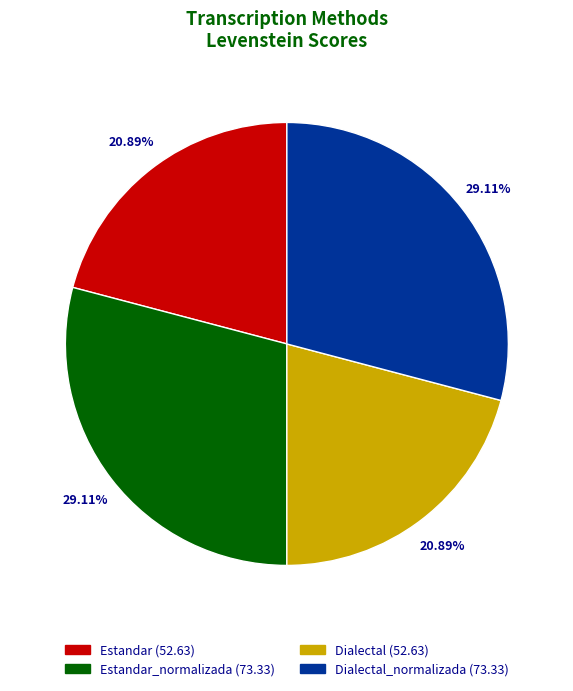

Does any single category account for the majority?

No